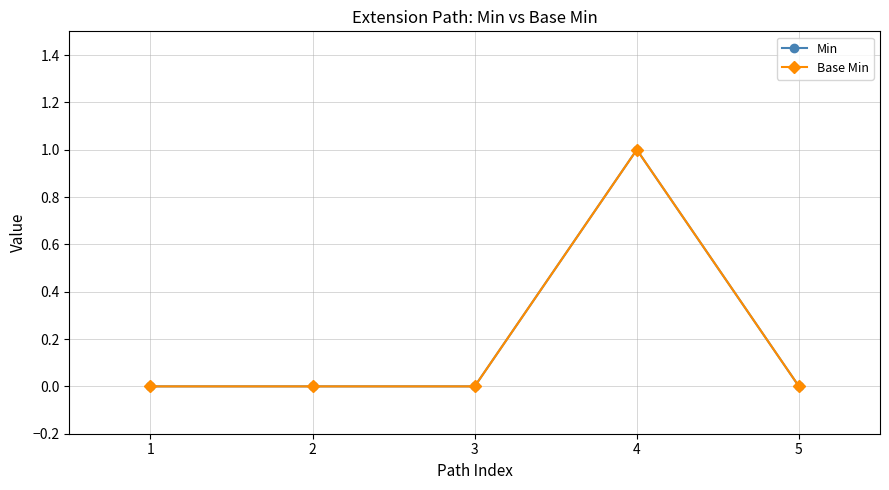

Reading right to left, list all the values displayed in this chart.

Min: 5=0	4=1	3=0	2=0	1=0
Base Min: 5=0	4=1	3=0	2=0	1=0